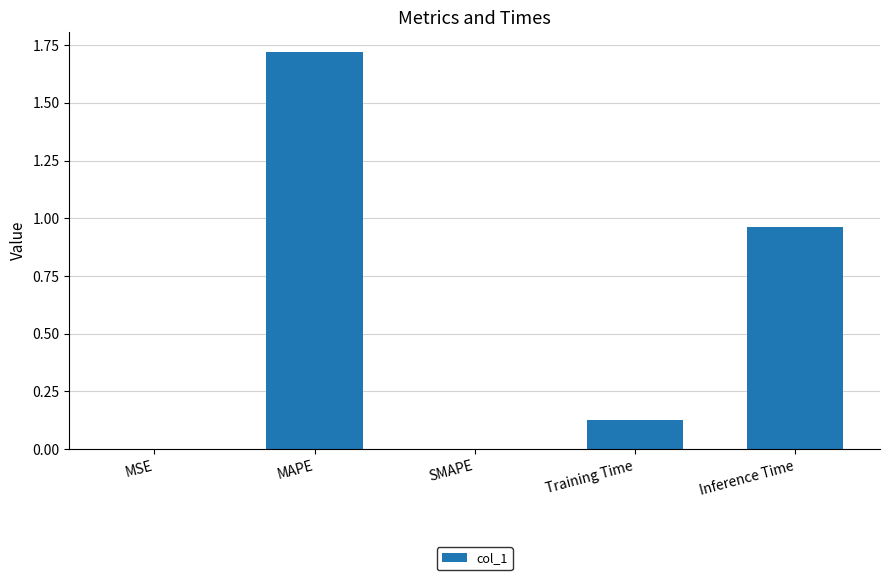

Is it true that the value at SMAPE is -1.0?

False